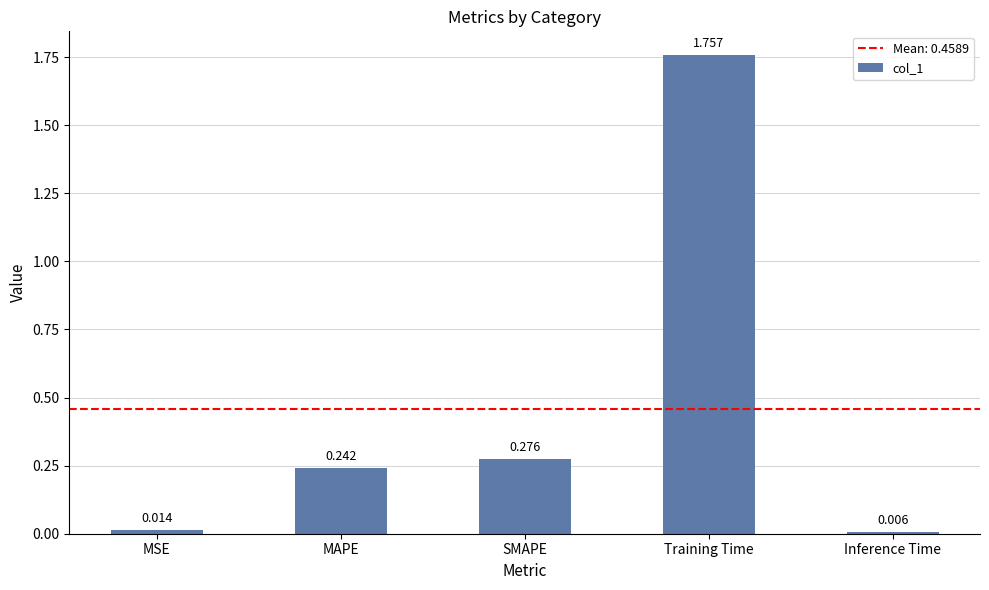

Which category has the highest value across all series?

Training Time